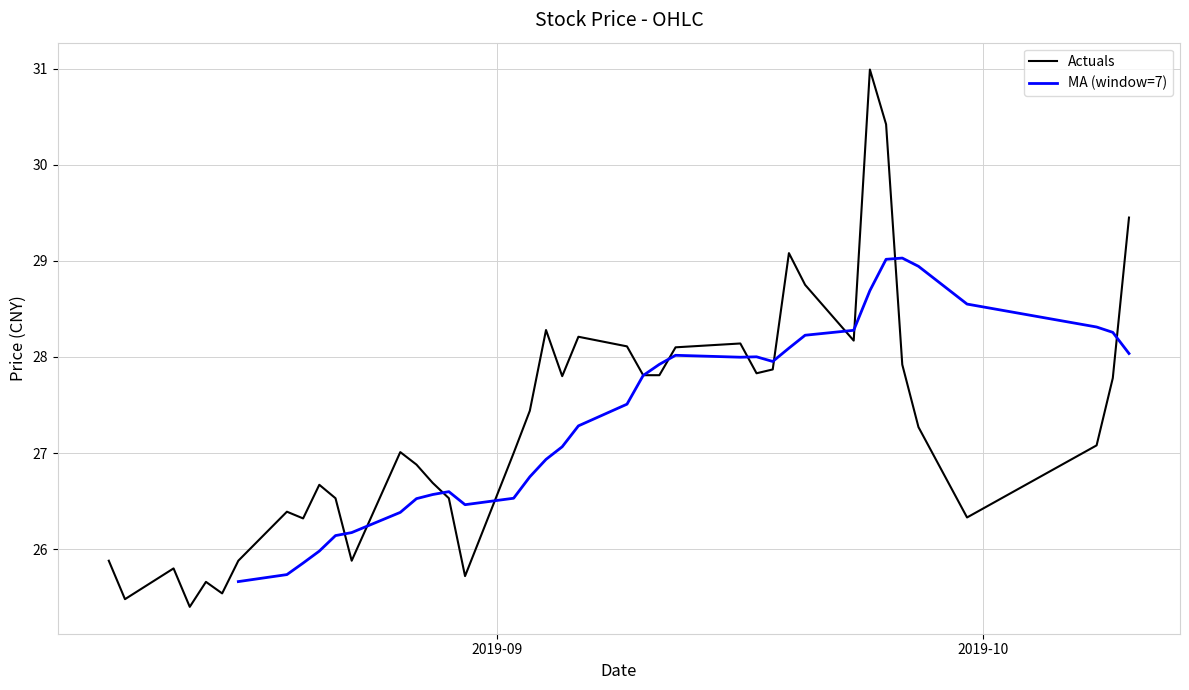

What is the lowest value of the Actuals series?

25.4